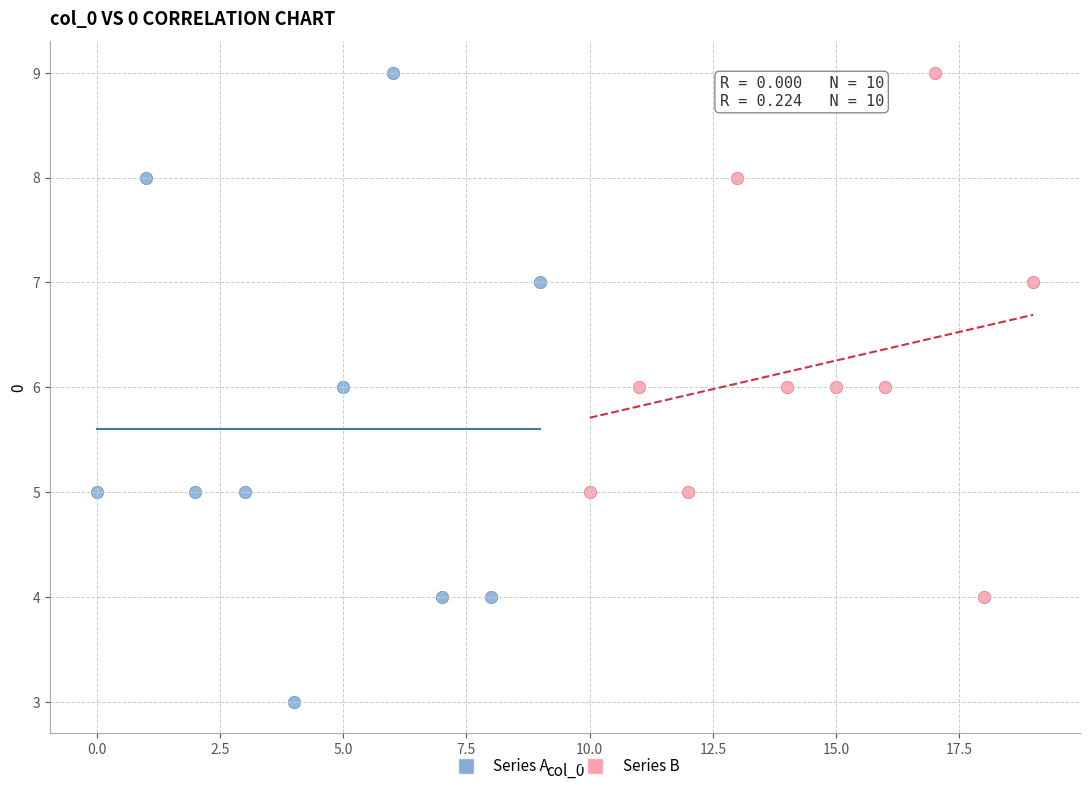

Which series contains the lowest Y value?

Series A